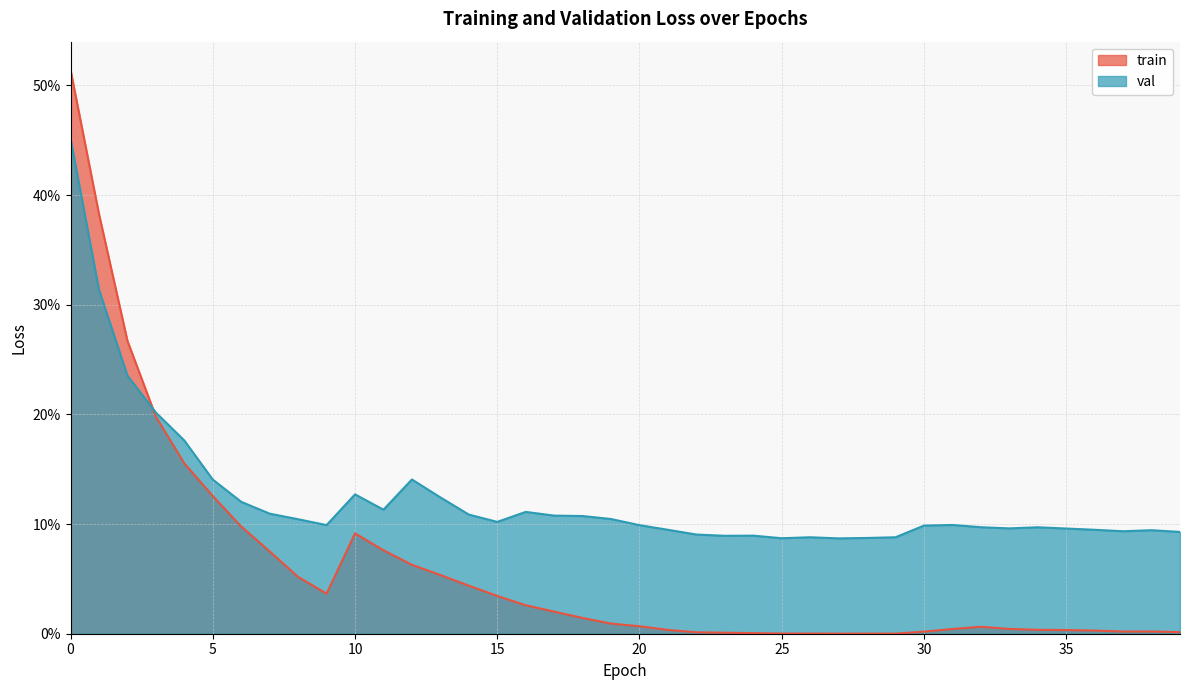

After their last crossing, which series has the higher values: val or train?

val